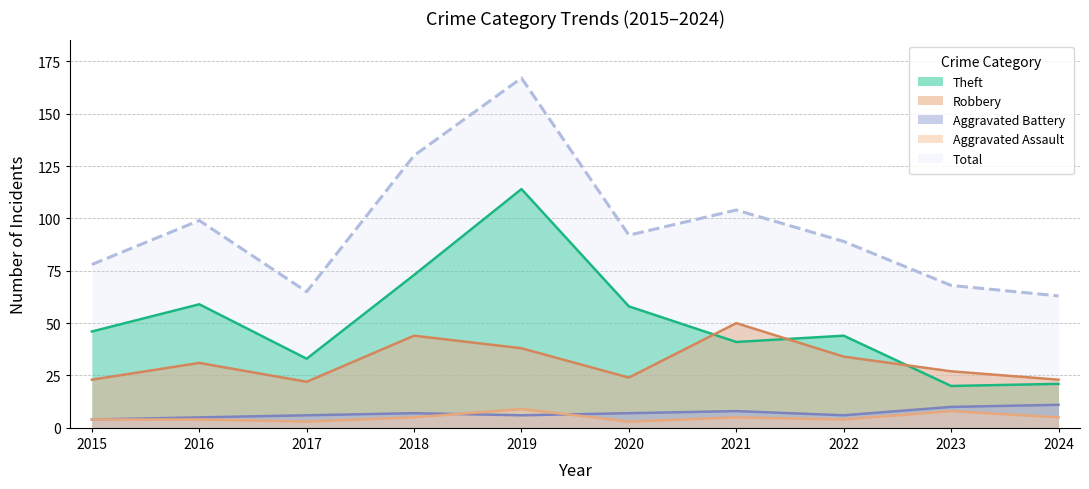

What is the minimum value shown in the chart?

3